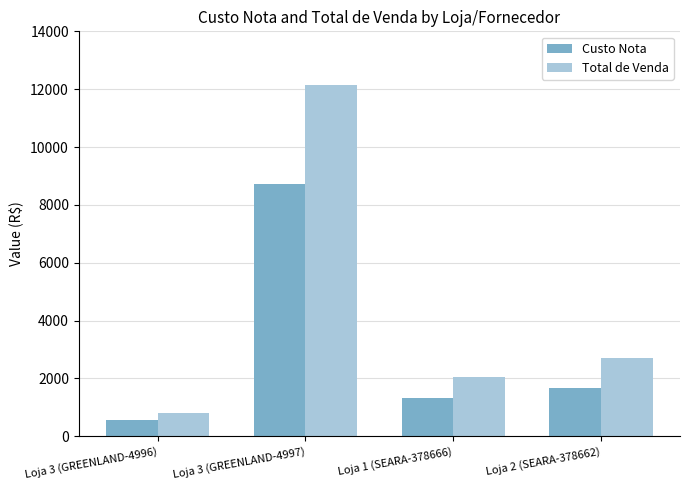

What is the approximate value of Custo Nota at Loja 3 (GREENLAND-4997)?

8726.2